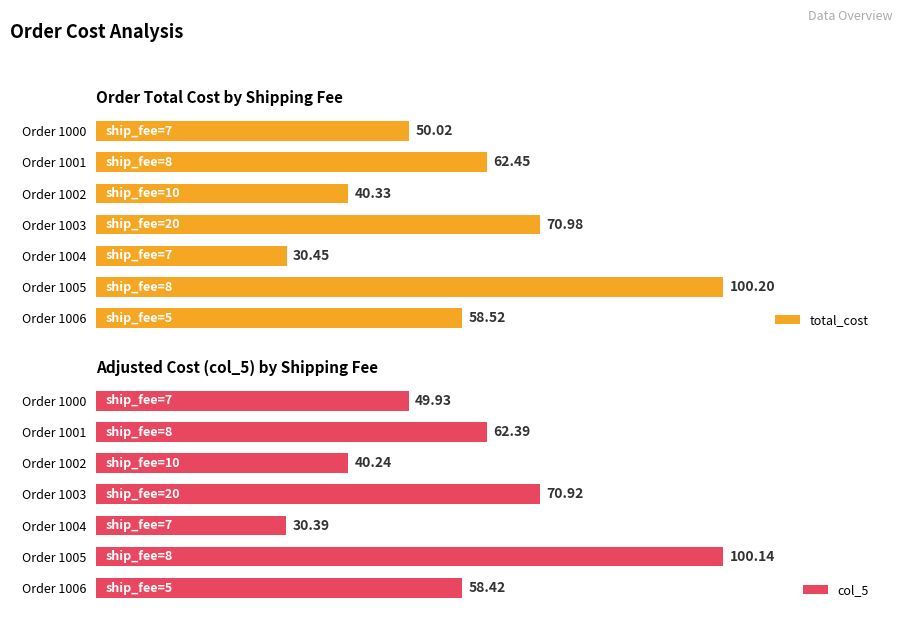

List the labels in order of total_cost value, smallest first.

Order 1004, Order 1002, Order 1000, Order 1006, Order 1001, Order 1003, Order 1005